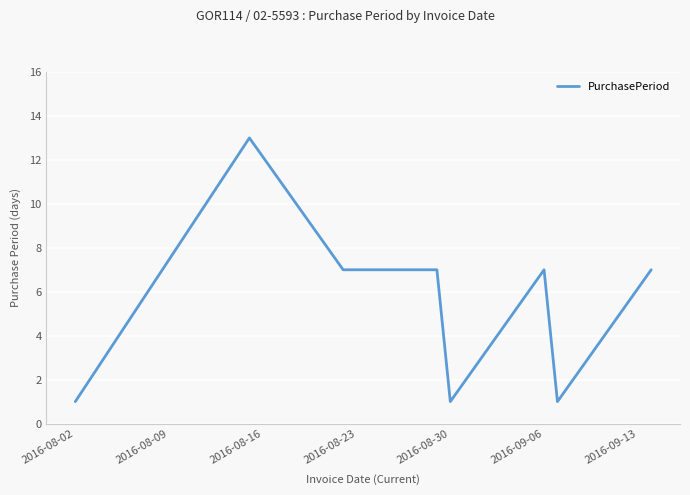

What is the difference between the maximum and minimum values?

12